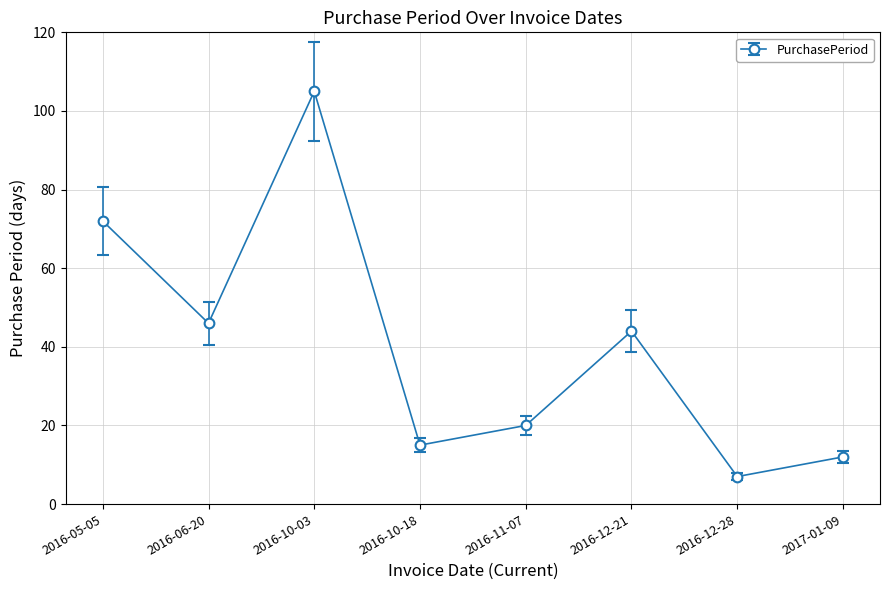

What is the ratio of the value at 2016-12-21 to the value at 2017-01-09?

3.7